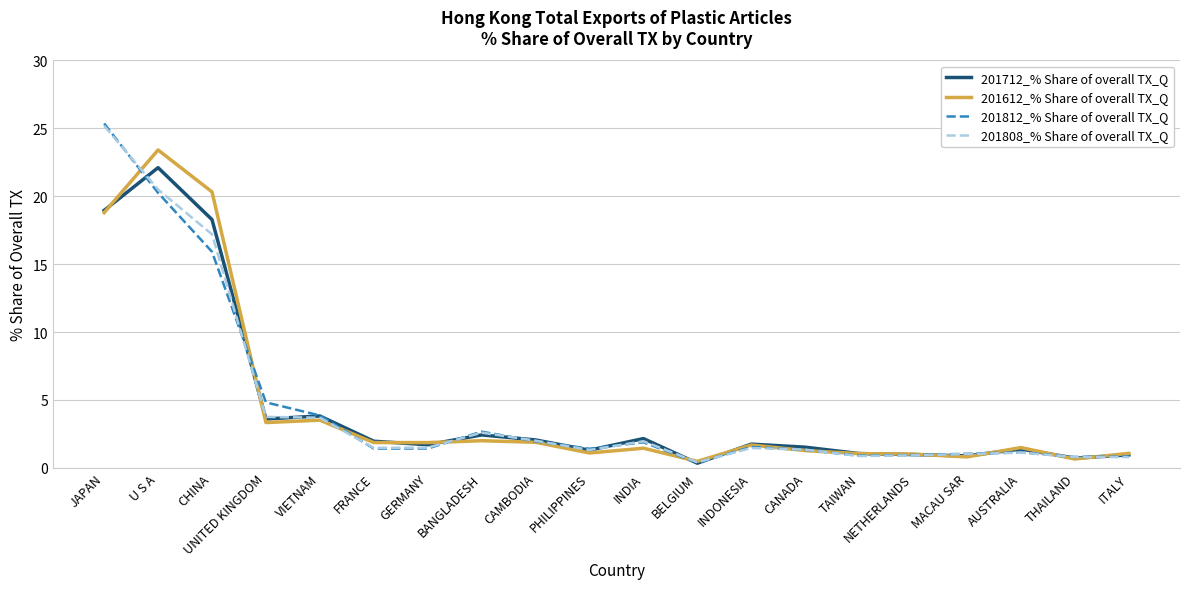

At how many categories does at least one series exceed 23?

2